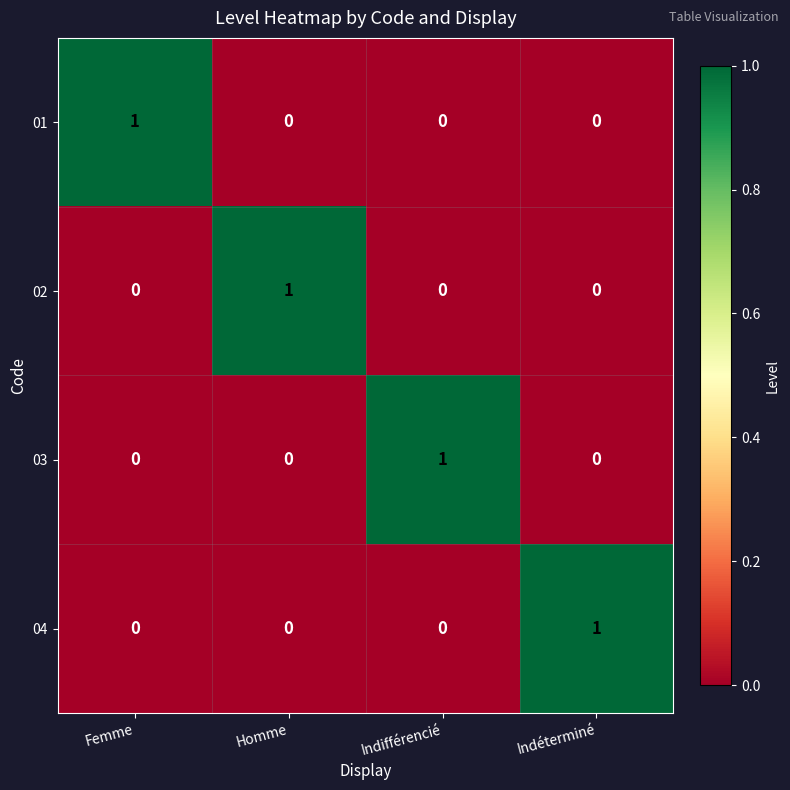

Is the value of 04 at Indéterminé greater than the value of 01 at Indifférencié?

Yes